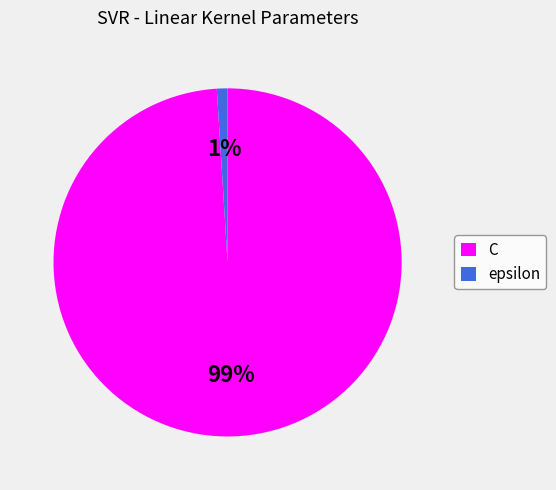

To the nearest percent, what percentage of the pie is C?

99%